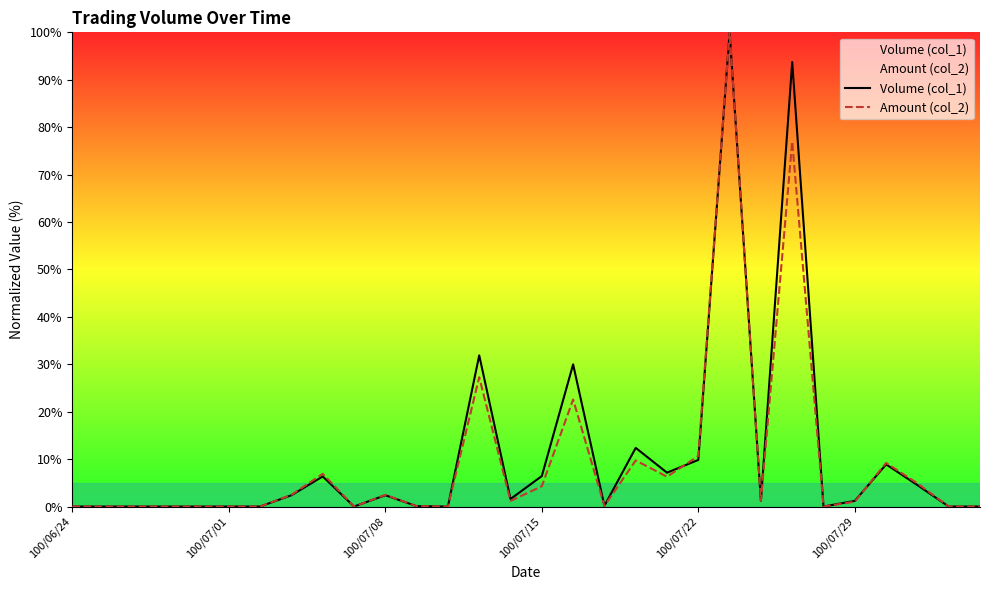

Count the number of categories in the chart.

30